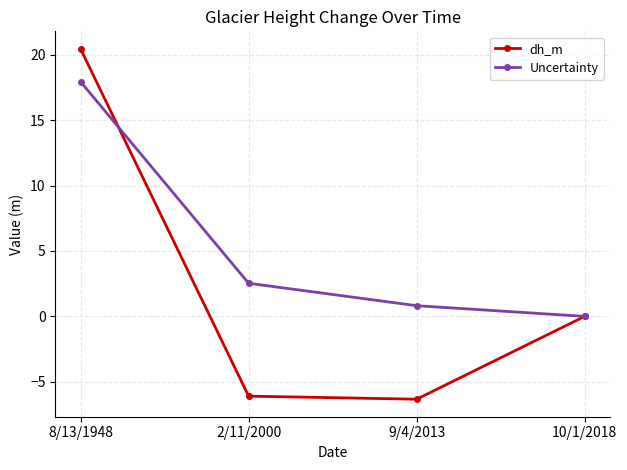

True or false: dh_m has more than 2 interior local peaks.

False